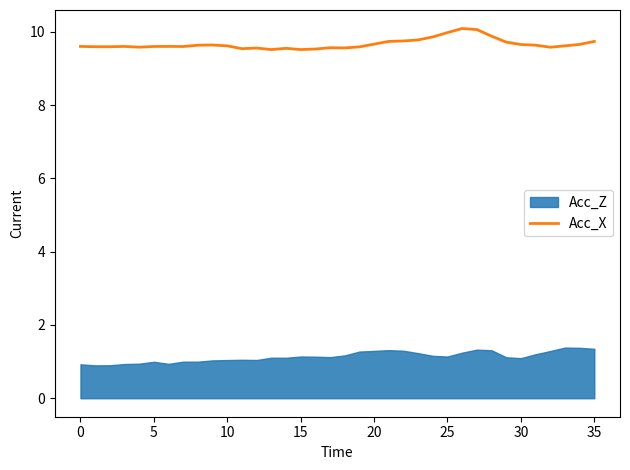

The value of Acc_X at 20 is 3.8. True or false?

False